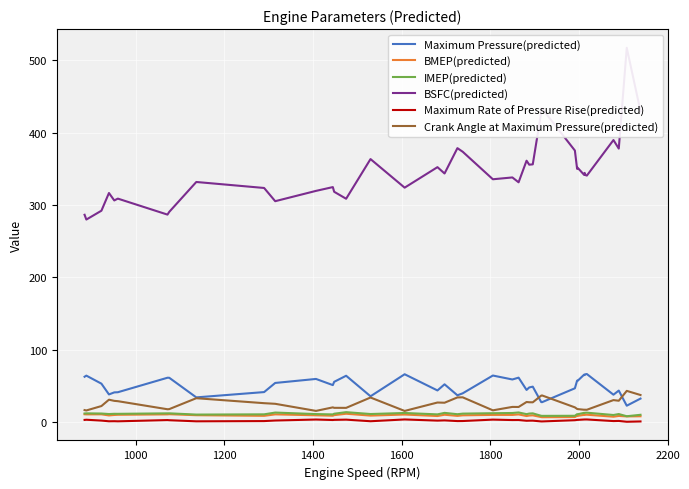

True or false: BSFC(predicted) and Maximum Rate of Pressure Rise(predicted) intersect in this chart.

False